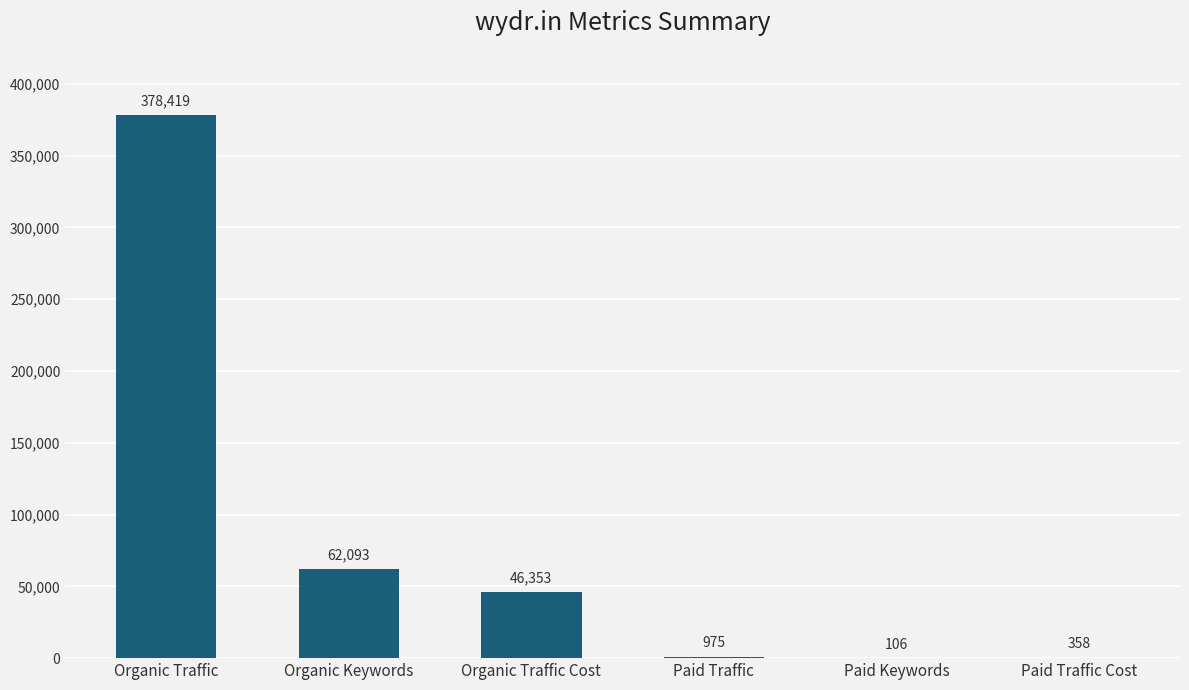

Is it true that the value at Organic Keywords is 62093?

True